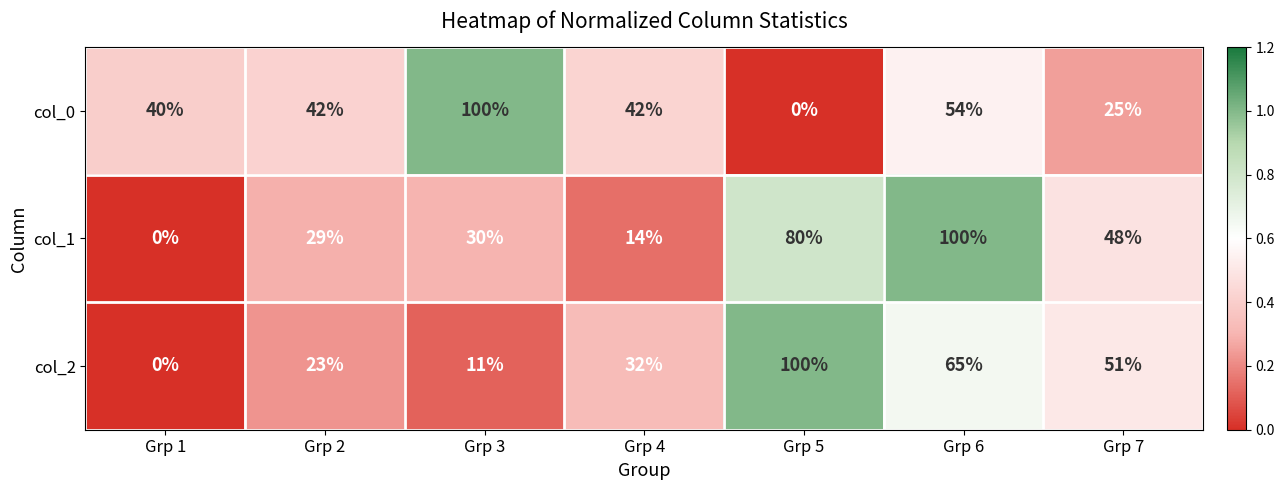

At how many categories does at least one series exceed 0?

7